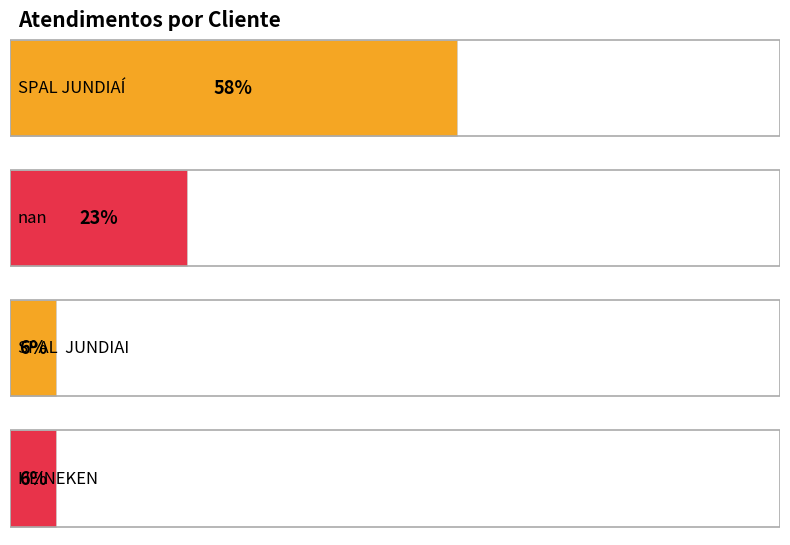

What is the difference between the second highest and second lowest values?

17